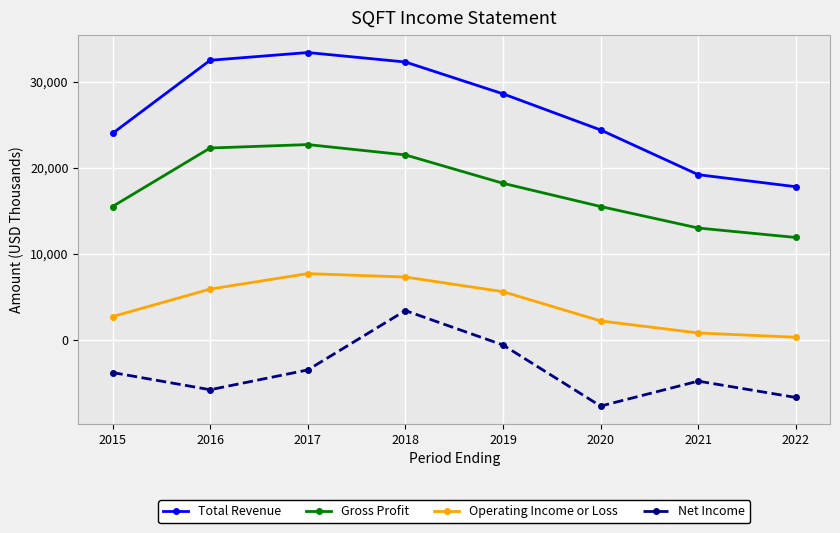

List the series in order of their peak value, highest first.

Total Revenue, Gross Profit, Operating Income or Loss, Net Income